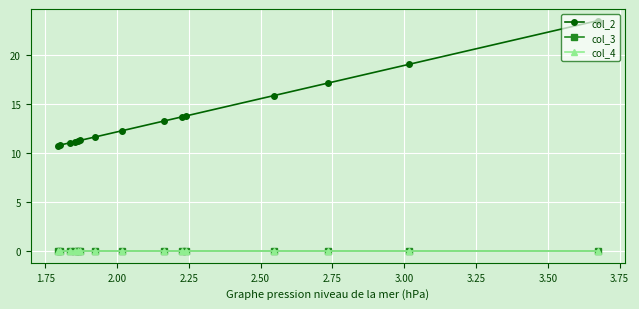

What are all the series names shown in the legend?

col_2, col_3, col_4